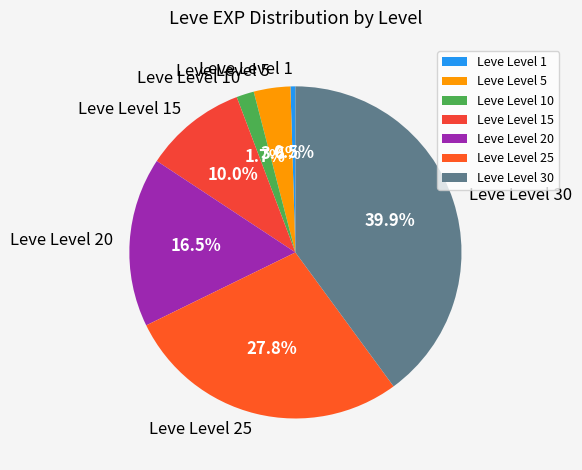

Which slice is the smallest?

Leve Level 1